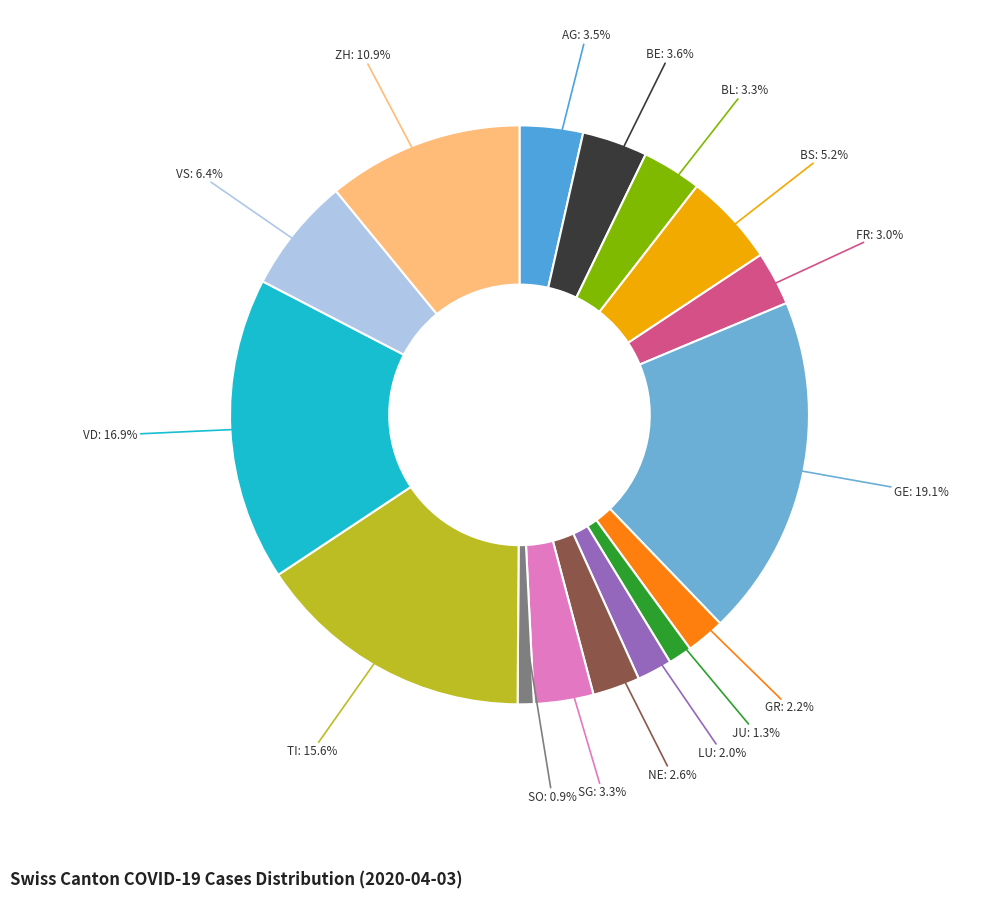

To the nearest percent, what portion does NE represent?

3%